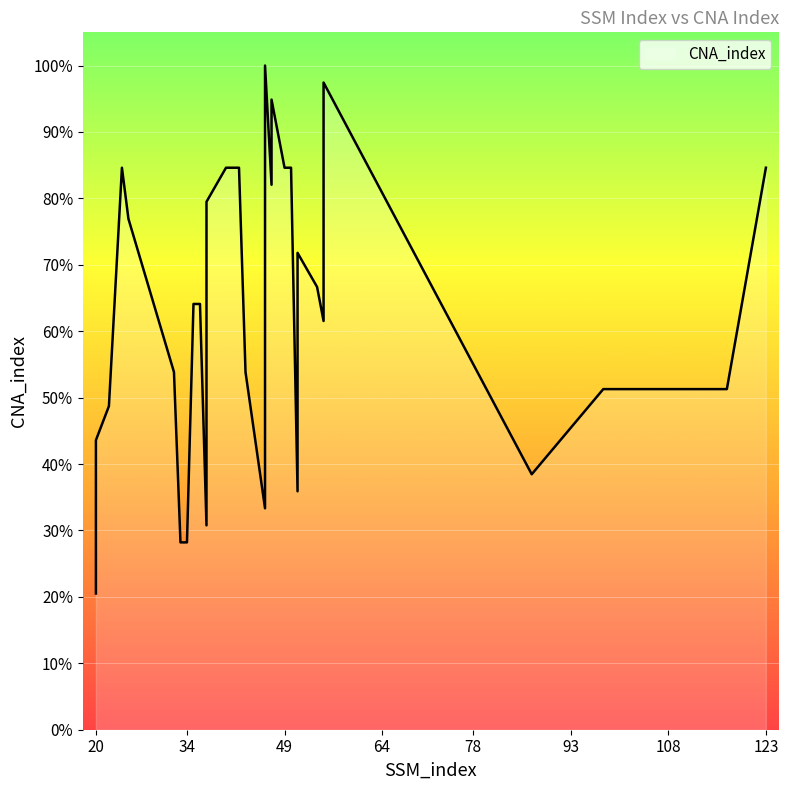

List the labels in order of value, largest first.

46, 55, 47, 55, 47, 55, 24, 40, 41, 42, 49, 50, 123, 47, 37, 25, 46, 51, 46, 54, 35, 36, 55, 46, 32, 43, 98, 114, 116, 117, 22, 20, 46, 87, 51, 46, 37, 33, 34, 20